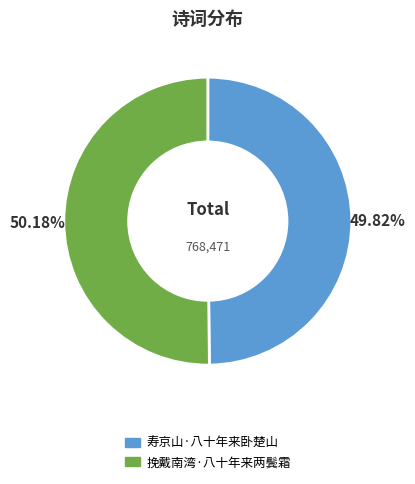

True or false: 寿京山·八十年来卧楚山 accounts for 38% of the total.

False